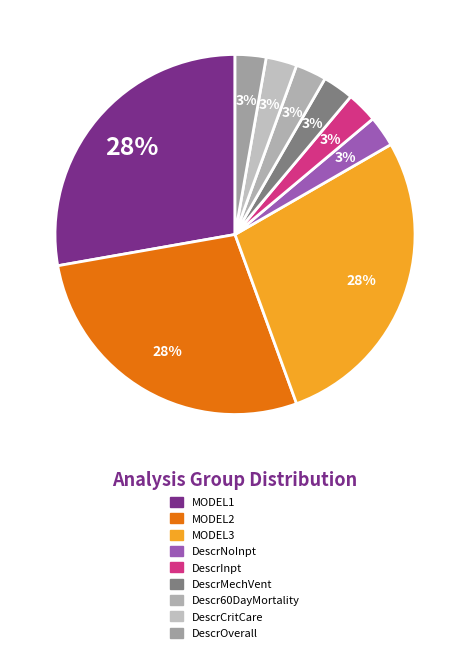

How many segments does this pie chart have?

9